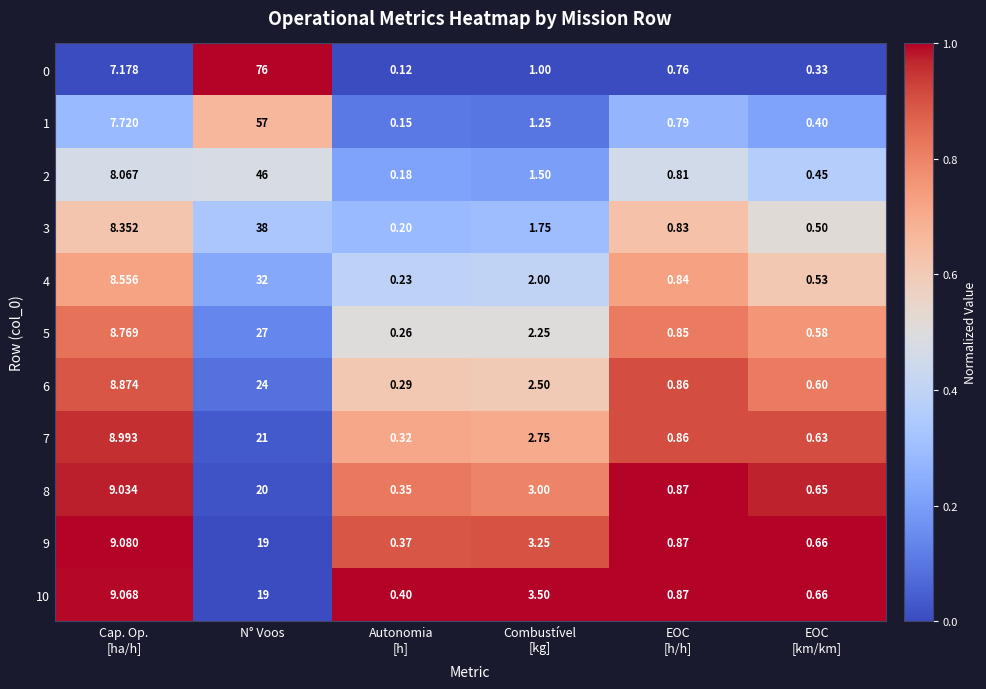

How many values in the 6 series are below 2?

3